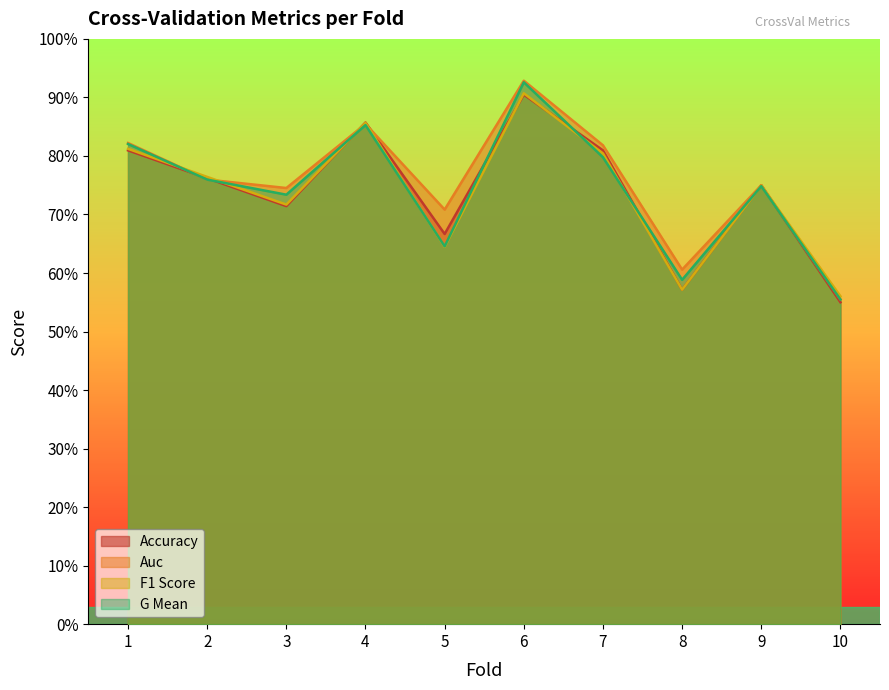

True or false: f1_score and g_mean cross at least once.

True